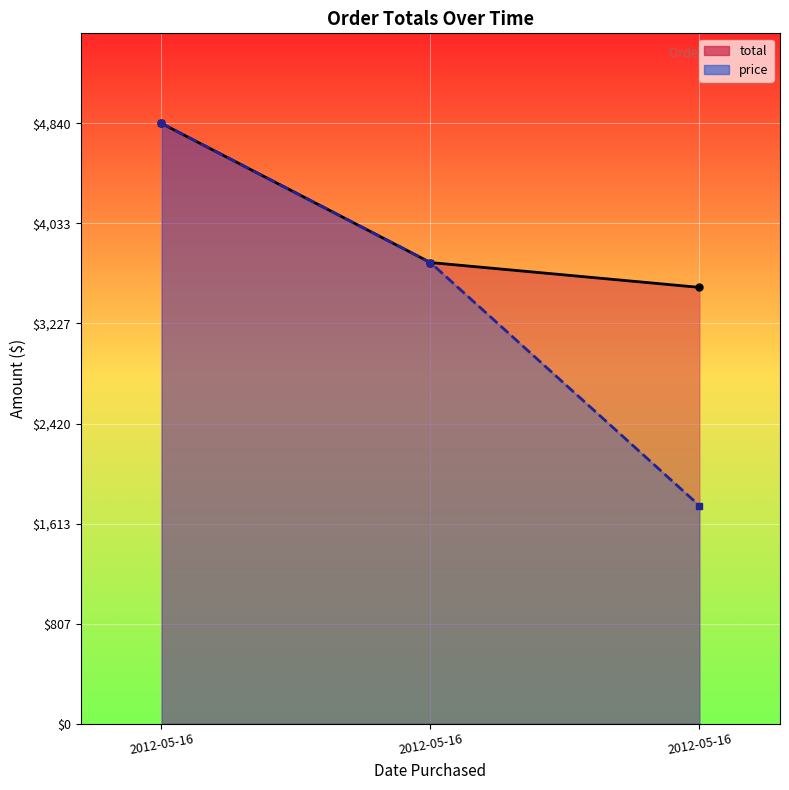

What are all the series names shown in the legend?

total, price